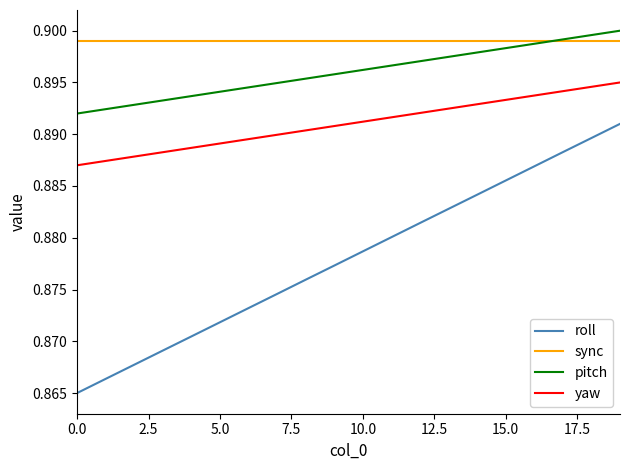

Which series has the largest total across all categories?

sync